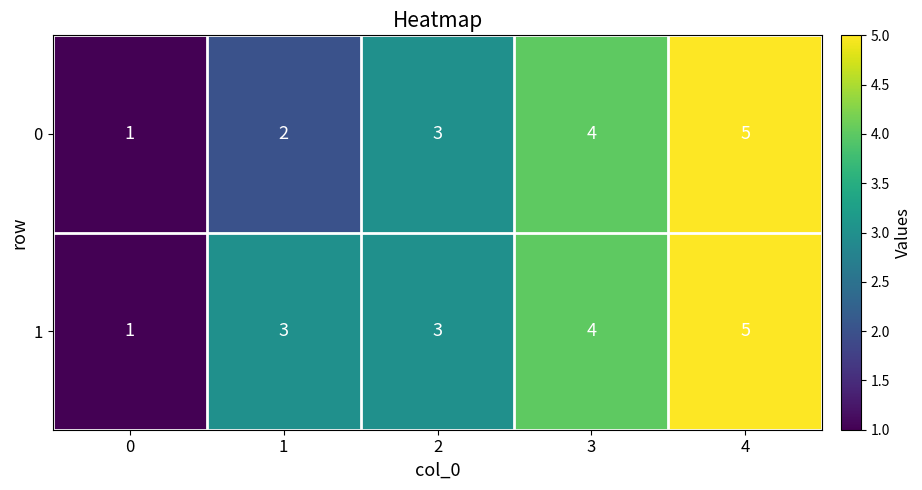

What is the total value across all series at 0?

2